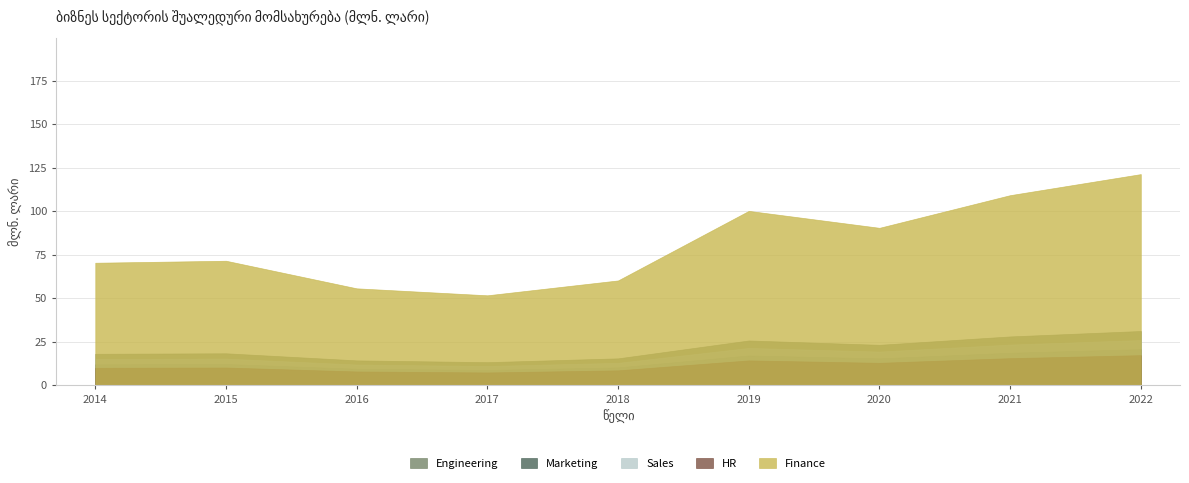

Reading left to right, transcribe all the data shown in this chart.

2014=100.6	2015=102.3	2016=79.6	2017=73.9	2018=86.1	2019=143.2	2020=129.3	2021=156.1	2022=173.4